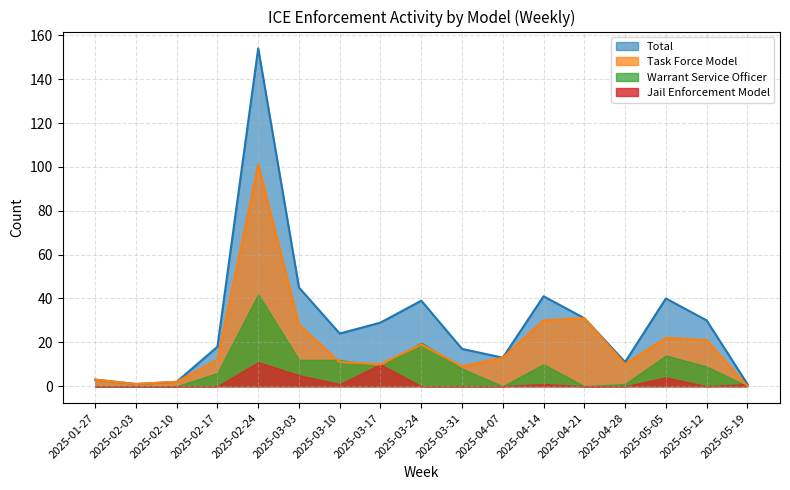

Which series has the largest range (max minus min)?

Total